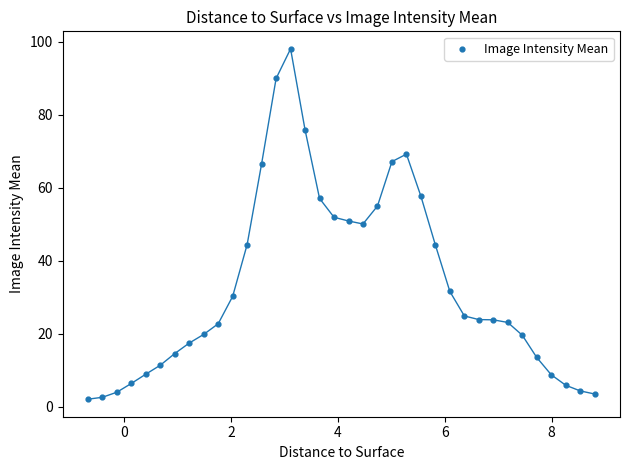

What is the range of Y values (max minus min)?

96.1